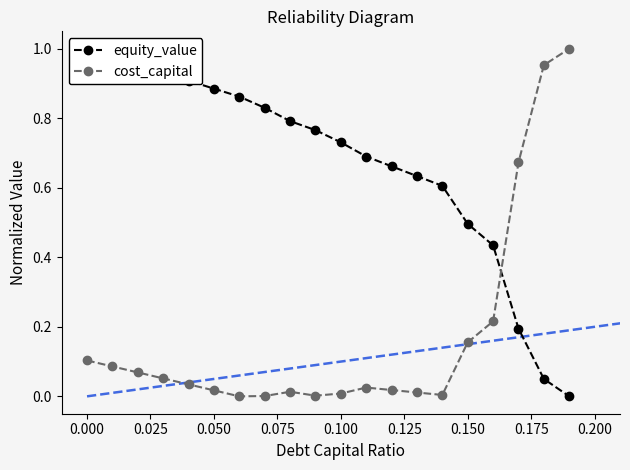

True or false: cost_capital has more than 0 points higher than both neighbors.

True